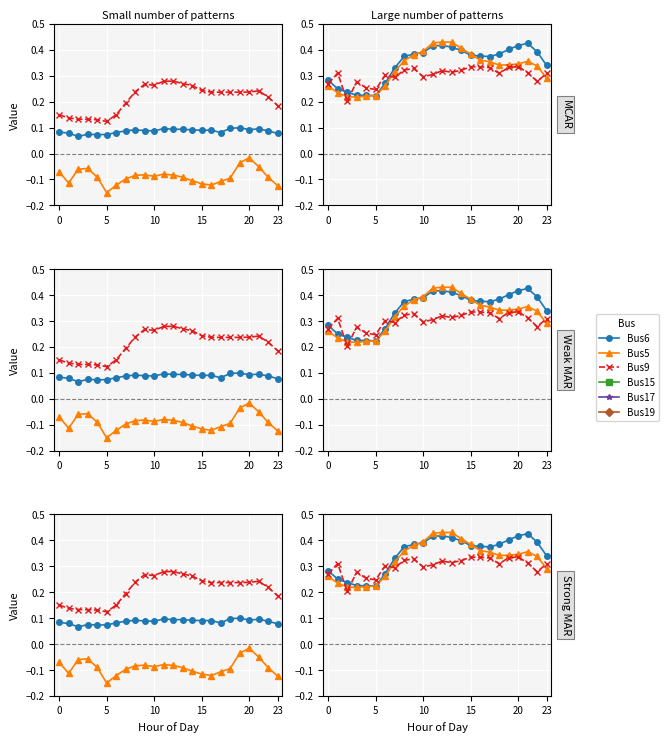

How many lines are shown in the chart?

6